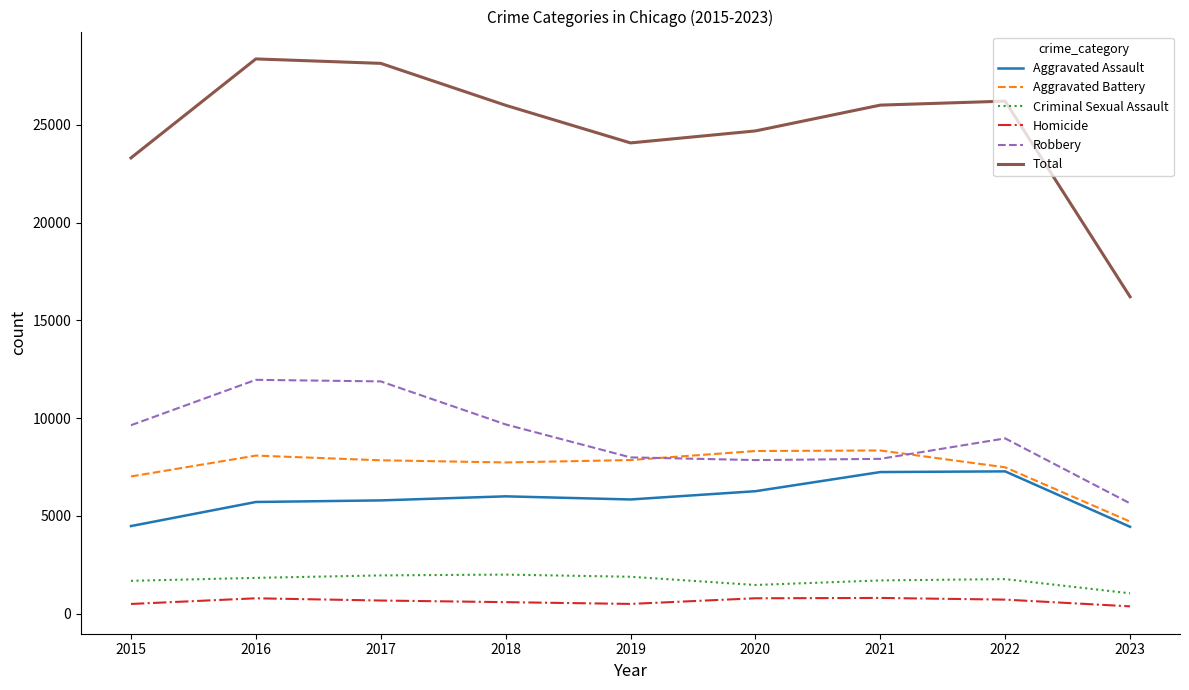

What is the maximum value shown in the chart?

28374